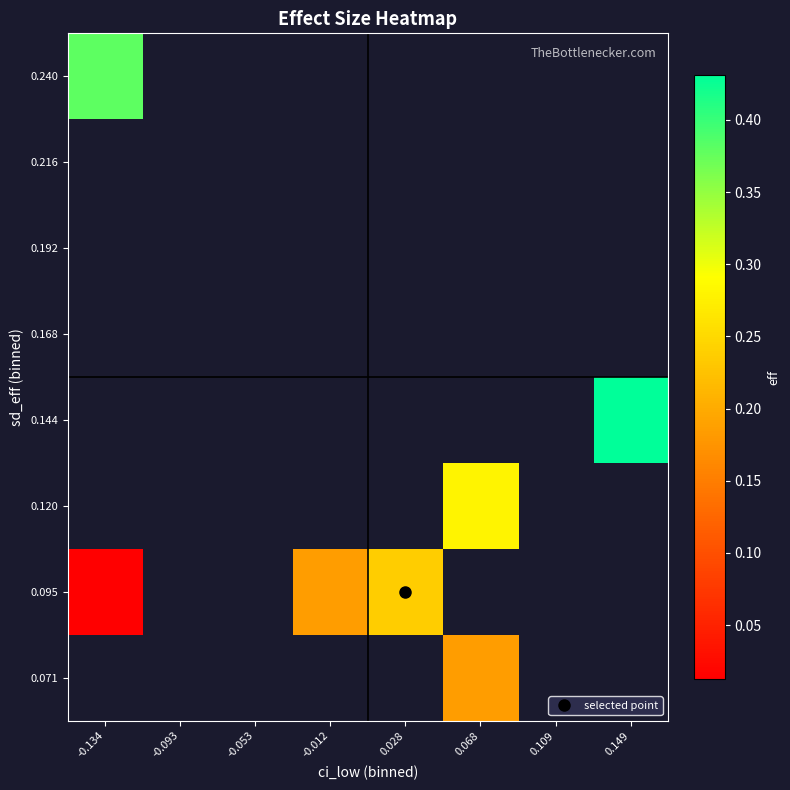

Between -0.134 and 0.068, which is larger?

0.068